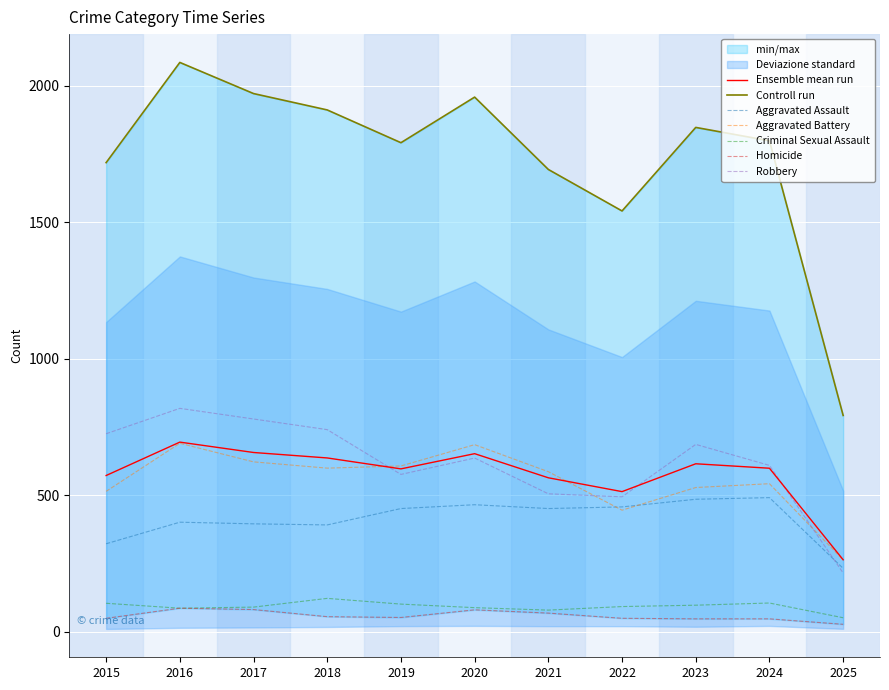

What is the difference between the Aggravated Battery values at 2018 and 2021?

13.0